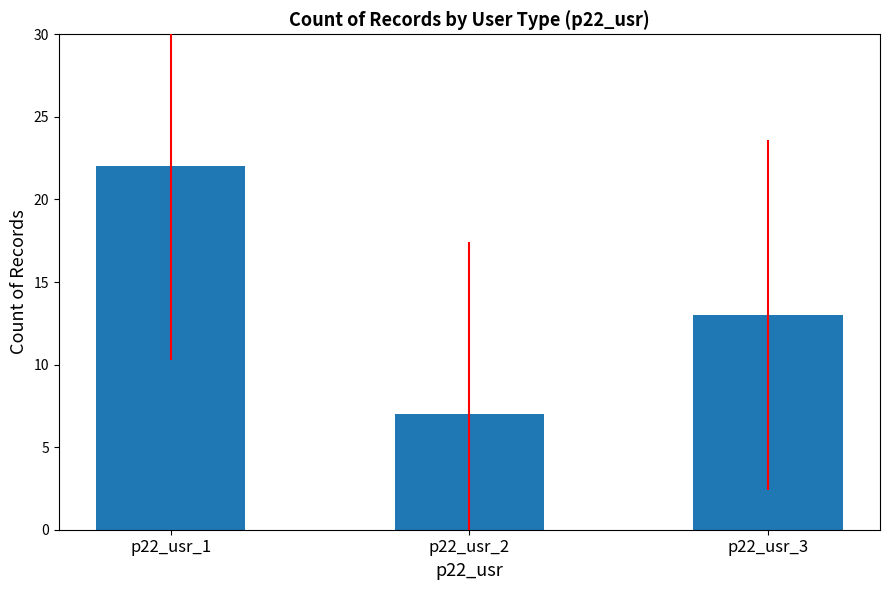

List the labels in order of value, smallest first.

p22_usr_2, p22_usr_3, p22_usr_1